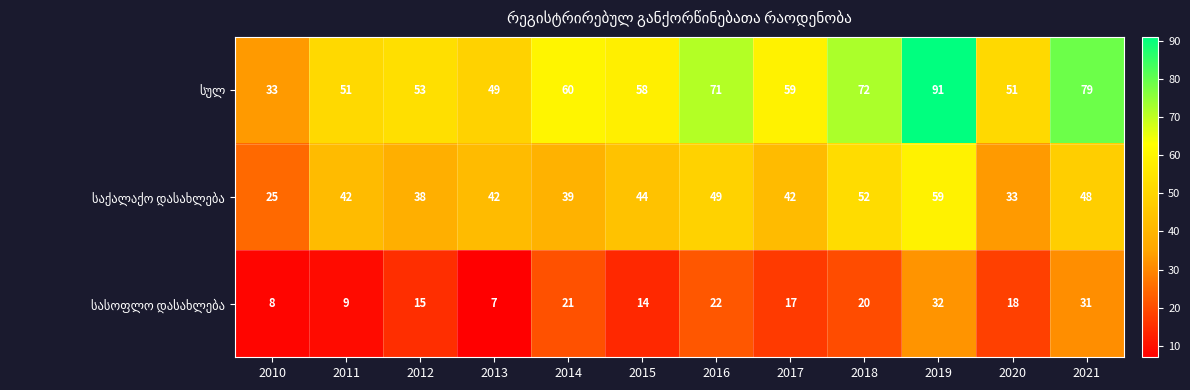

What is the spread (max minus min) of values at 2013?

42